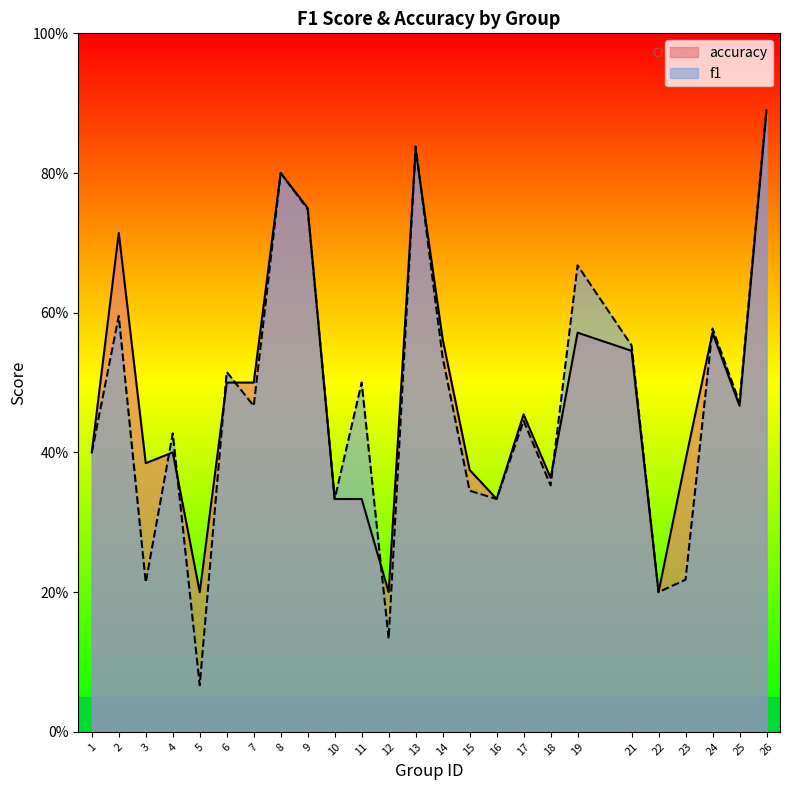

How many distinct data groups are displayed?

2